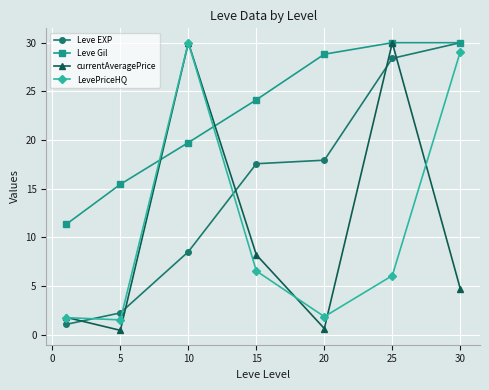

What is the lowest value of the currentAveragePrice series?

0.4